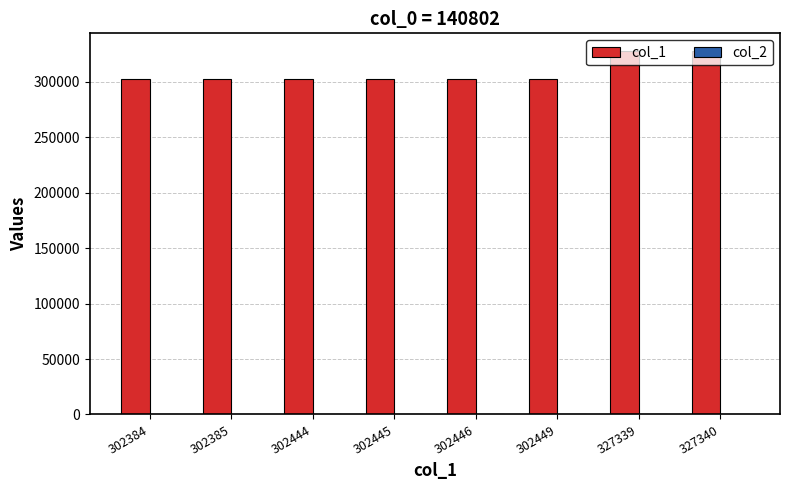

The value of col_1 at 302446 is 302446. True or false?

True